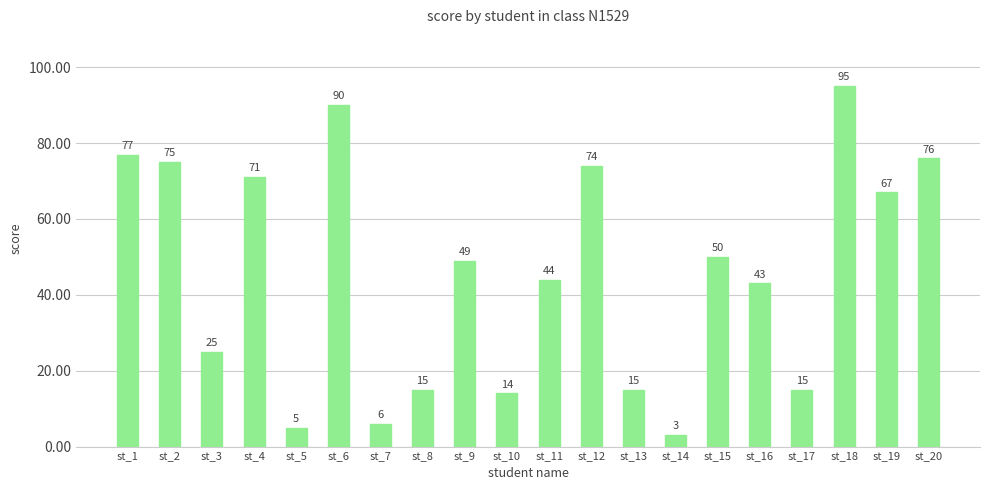

What is the difference between the maximum and second lowest values?

90